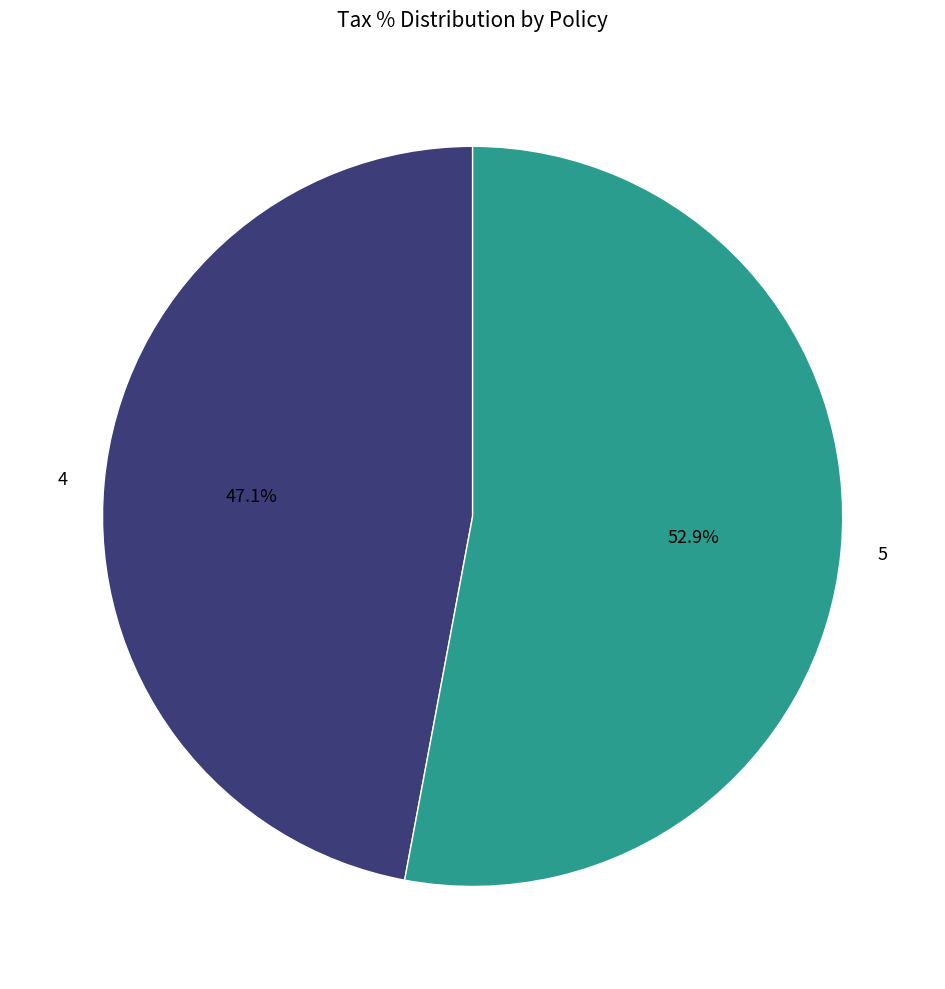

Does 4 account for over 50% of the chart?

No